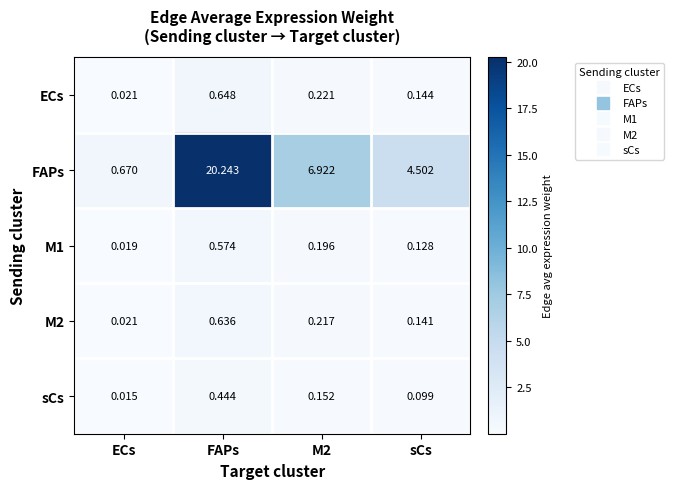

What is the maximum value shown in the chart?

20.2